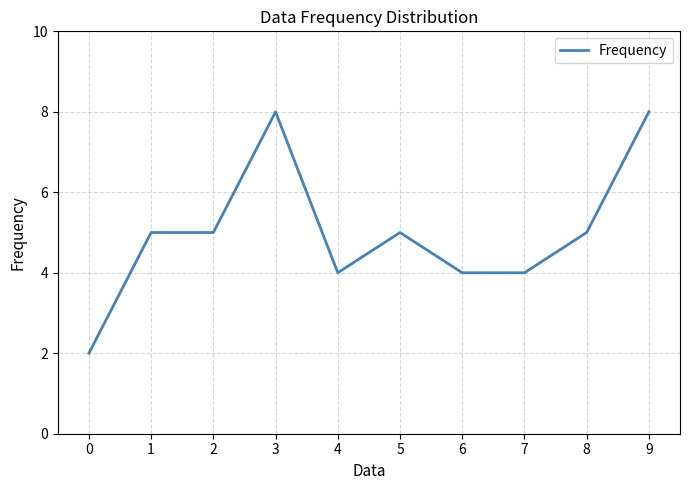

Reading left to right, transcribe all the data shown in this chart.

0=2	1=5	2=5	3=8	4=4	5=5	6=4	7=4	8=5	9=8